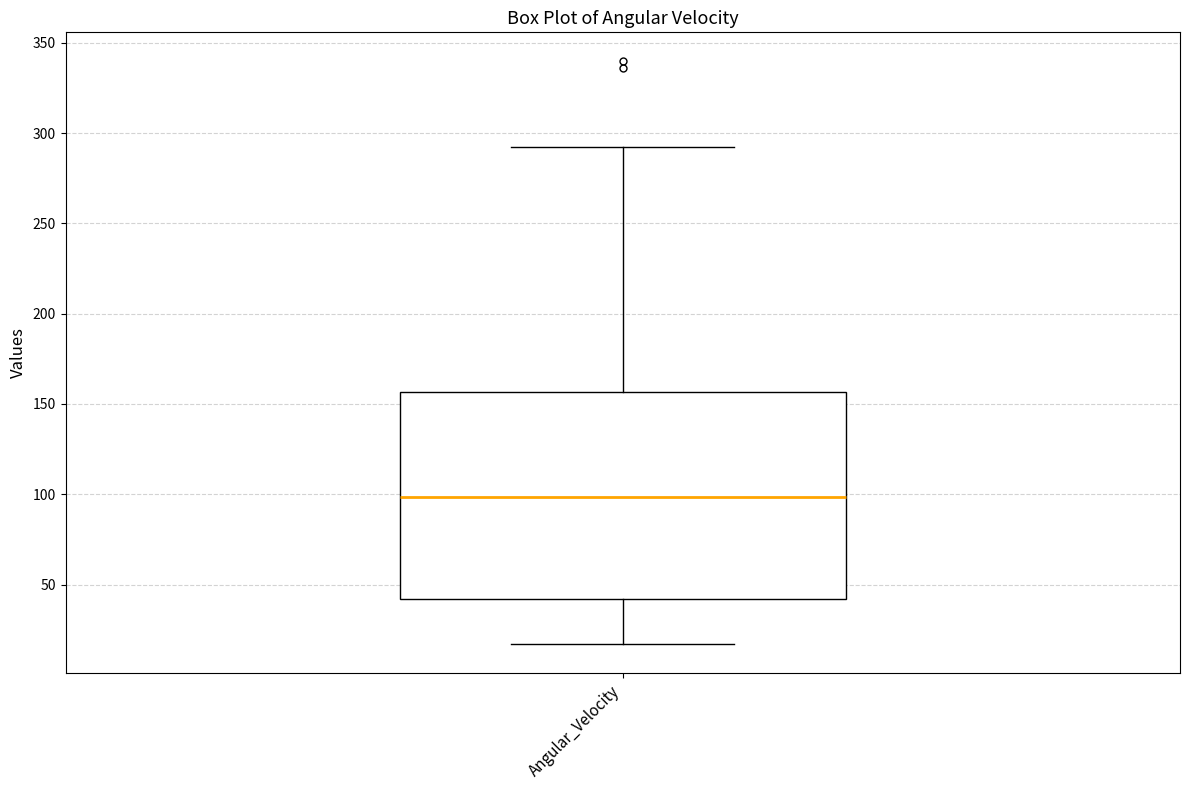

Read this box plot against the y-axis: the position of the median line, the range covered by the box, and the ends of both whiskers. The values are not printed on the chart, so give them approximately, as read against the axis.

median 100, box 40 to 155, whiskers 15 to 290